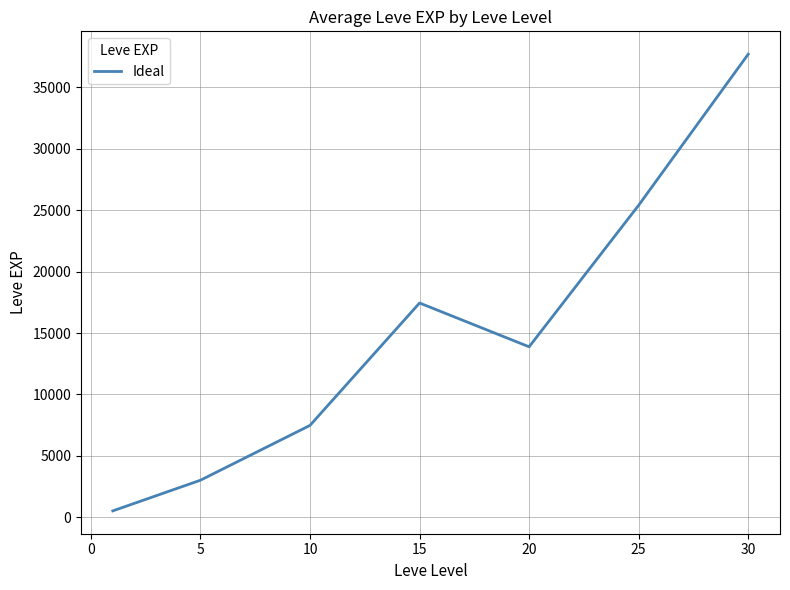

What is the greatest value displayed?

37715.0